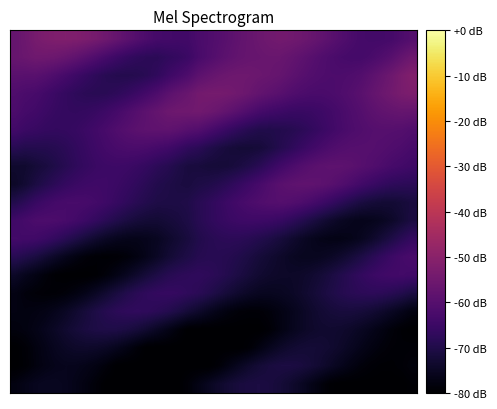

How many categories are shown in the chart?

40